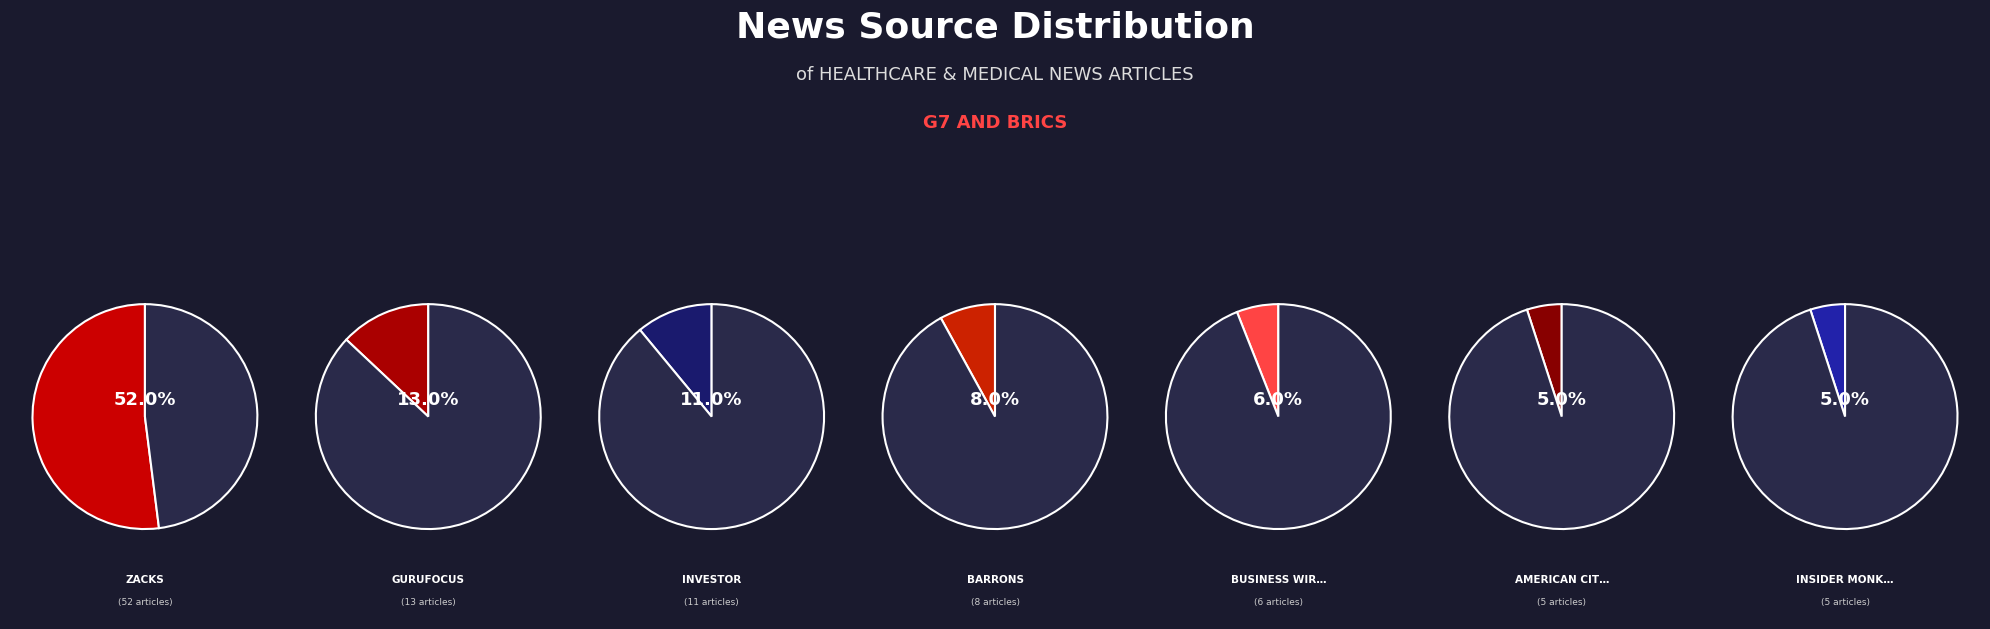

To the nearest percent, what portion does Zacks represent?

52%